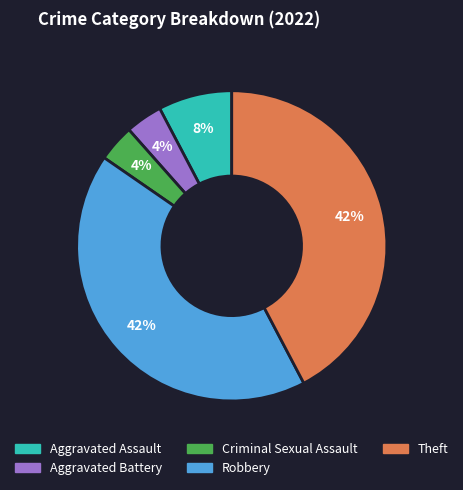

Between Criminal Sexual Assault and Aggravated Assault, which is larger?

Aggravated Assault